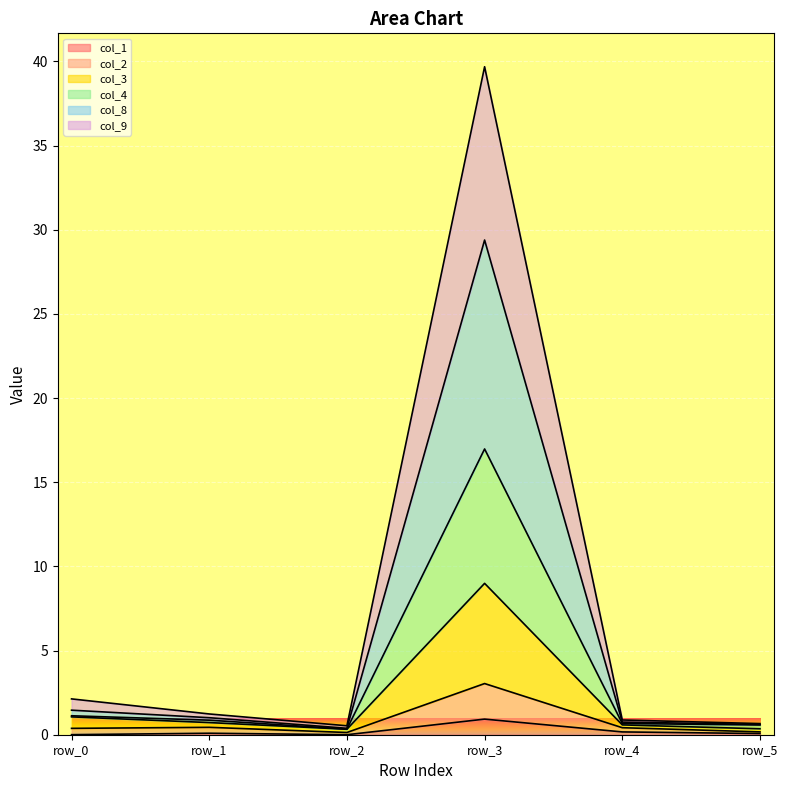

How many interior local peaks does the col_1 series have?

2